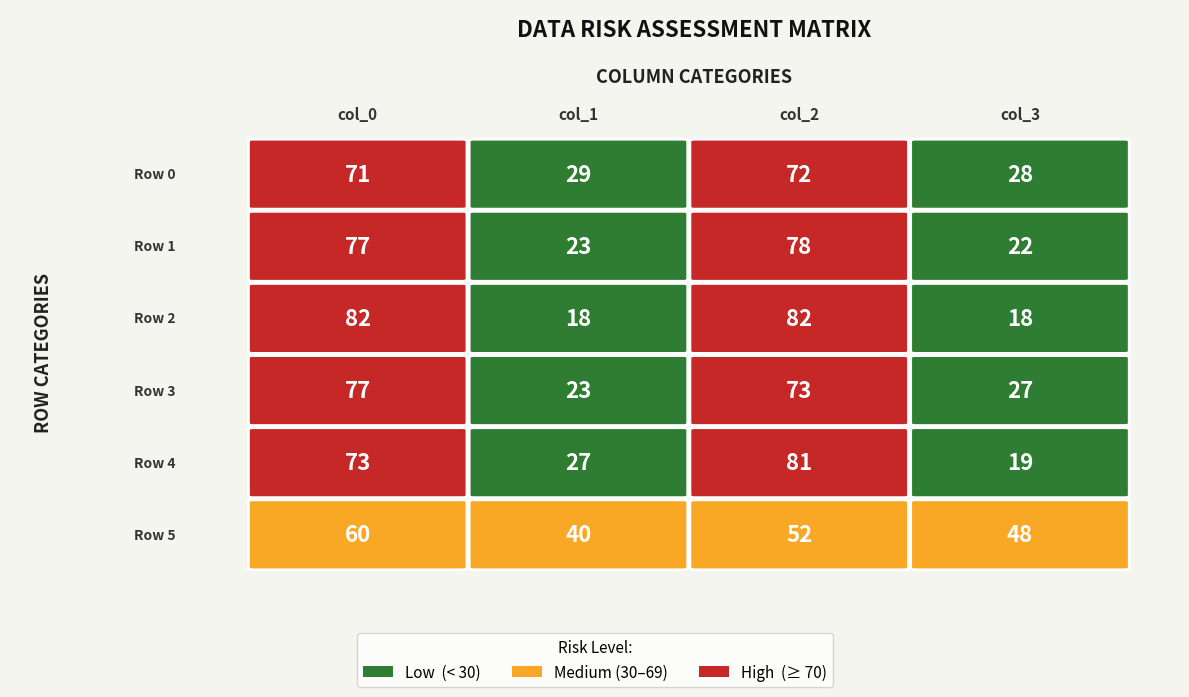

The value of Row 5 at col_0 is 41. True or false?

False